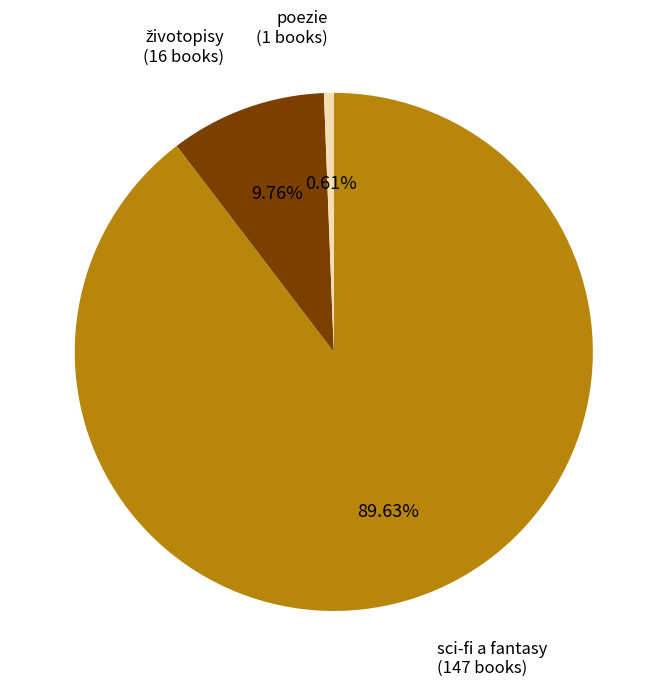

Count the number of slices in the pie.

3